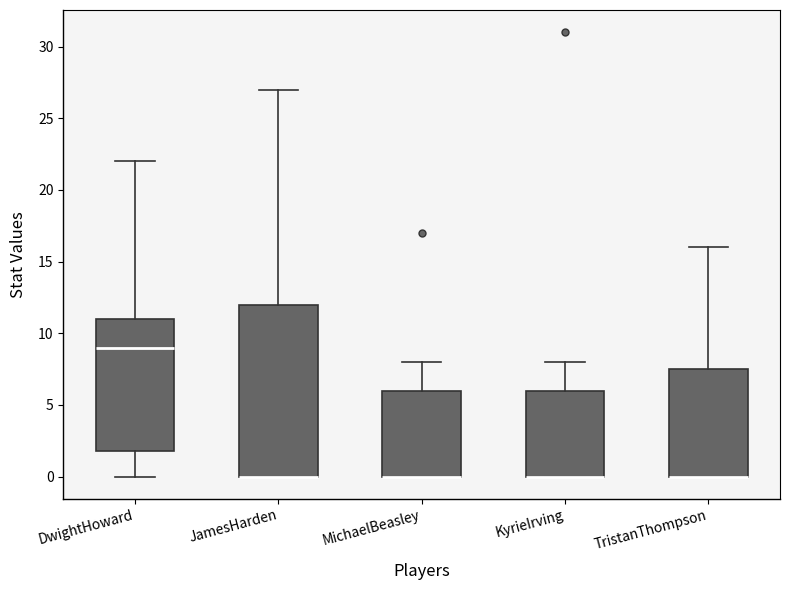

Reading left to right, transcribe this box plot: for each box, give where its median line is, the range the box spans, and where its two whiskers end, as read against the y-axis. The values are not printed on the chart, so give them approximately, as read against the axis.

DwightHoward: median 9.0, box 2.0 to 11.0, whiskers 0.0 to 22.0
JamesHarden: median 0.0 (drawn on the box's lower edge), box 0.0 to 12.0, whiskers 0.0 to 27.0
MichaelBeasley: median 0.0 (drawn on the box's lower edge), box 0.0 to 6.0, whiskers 0.0 to 8.0
KyrieIrving: median 0.0 (drawn on the box's lower edge), box 0.0 to 6.0, whiskers 0.0 to 8.0
TristanThompson: median 0.0 (drawn on the box's lower edge), box 0.0 to 7.5, whiskers 0.0 to 16.0